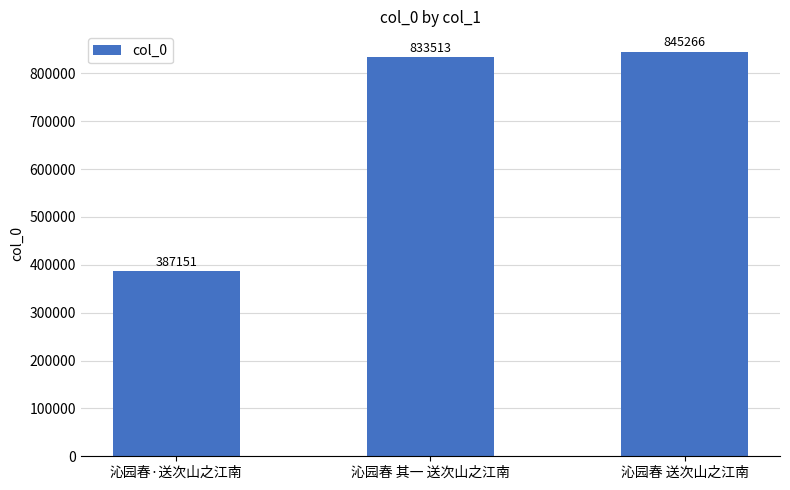

Is it true that the value at 沁园春 其一 送次山之江南 is 833513?

True